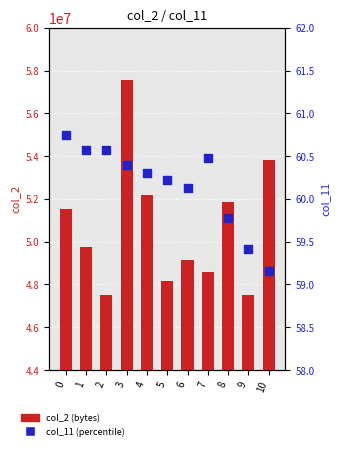

What are all the series names shown in the legend?

col_2 (bytes), col_11 (percentile)